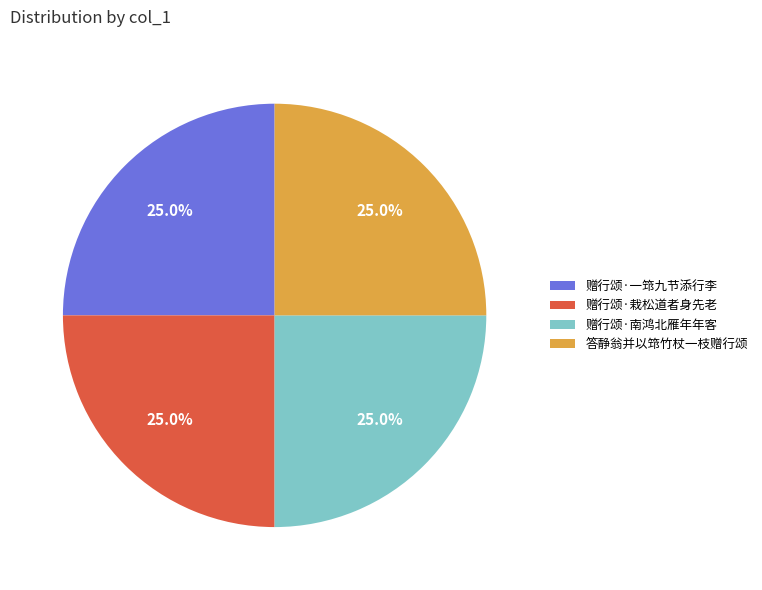

What percentage is the 答静翁并以筇竹杖一枝赠行颂 slice, to the nearest percent?

25%